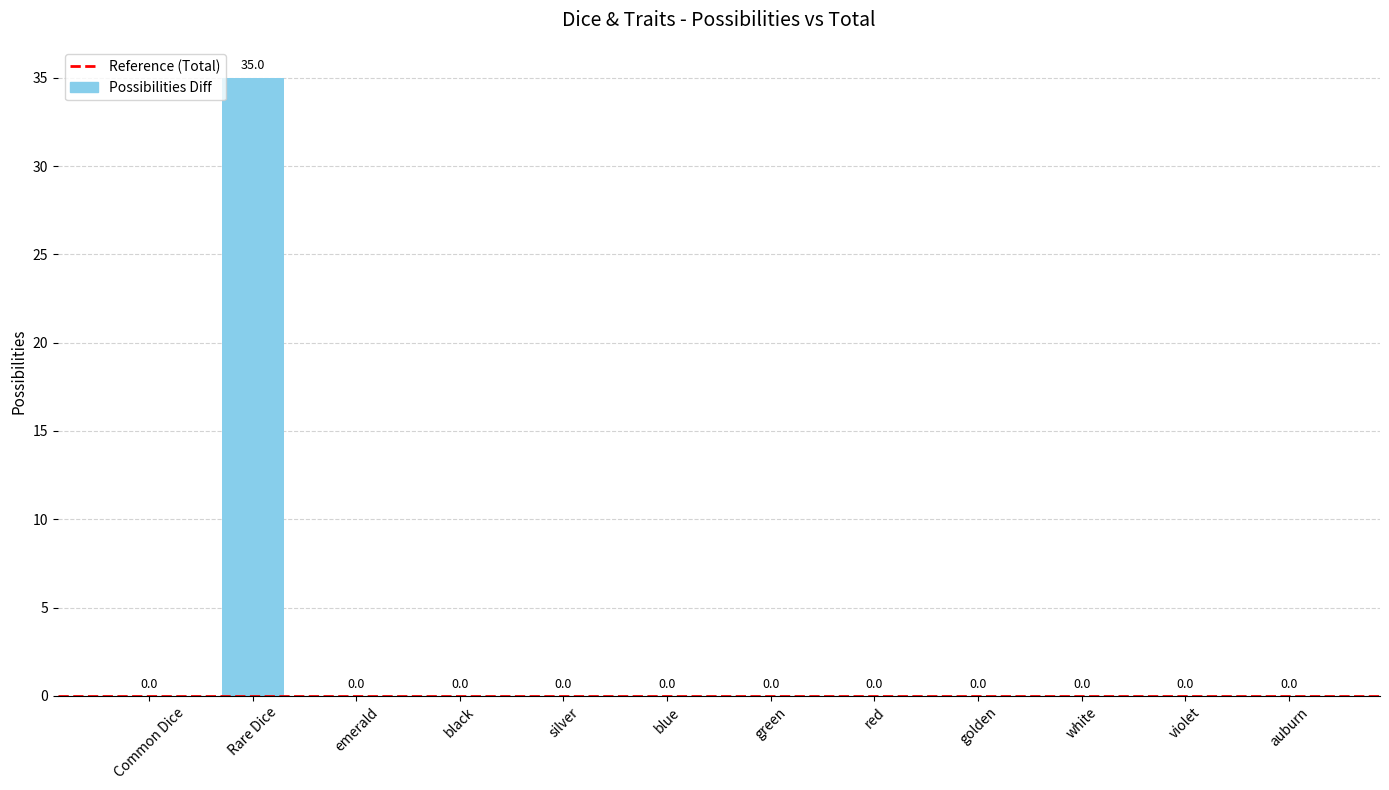

What is the sum of all values?

35